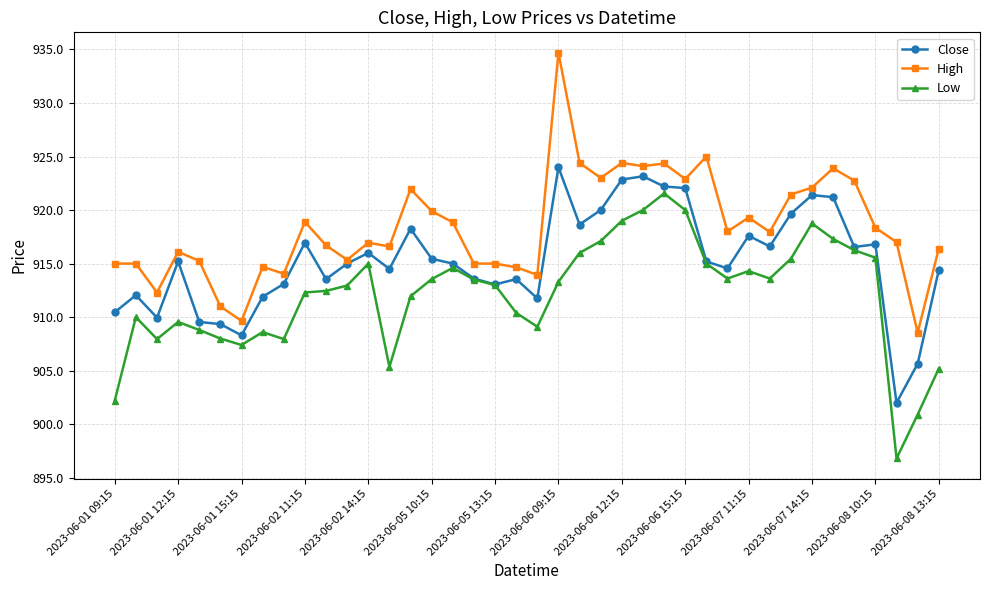

What is the average value of the Close series?

915.3